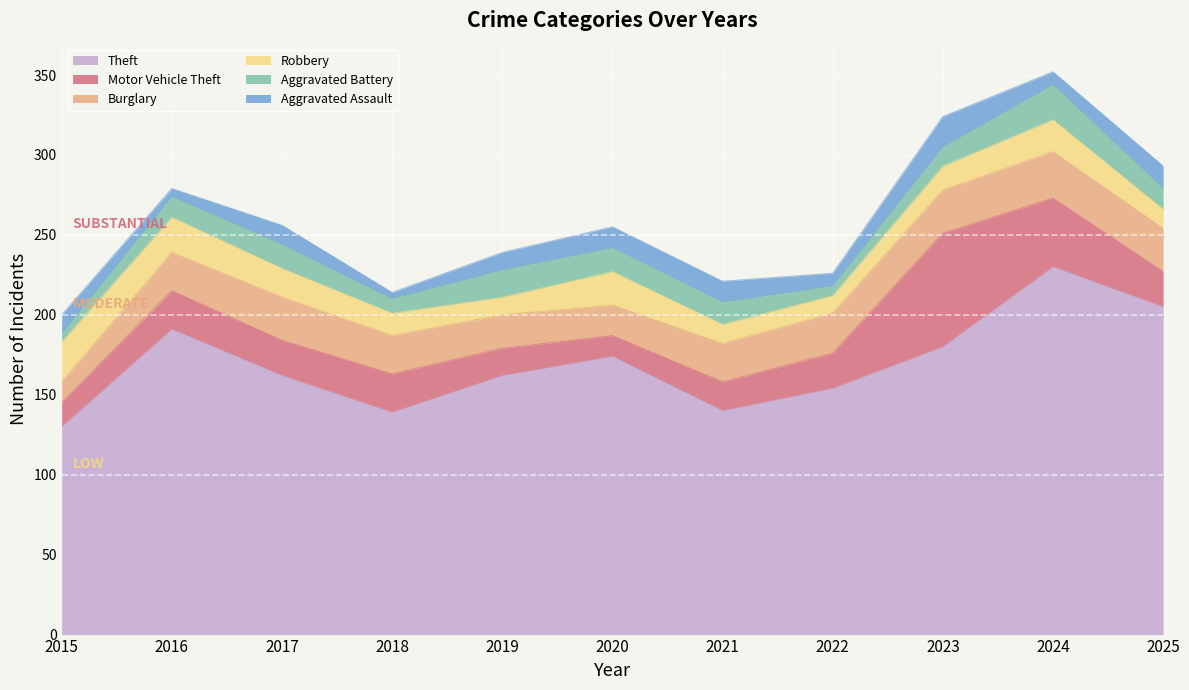

Does the chart display data point markers on the line(s)?

No